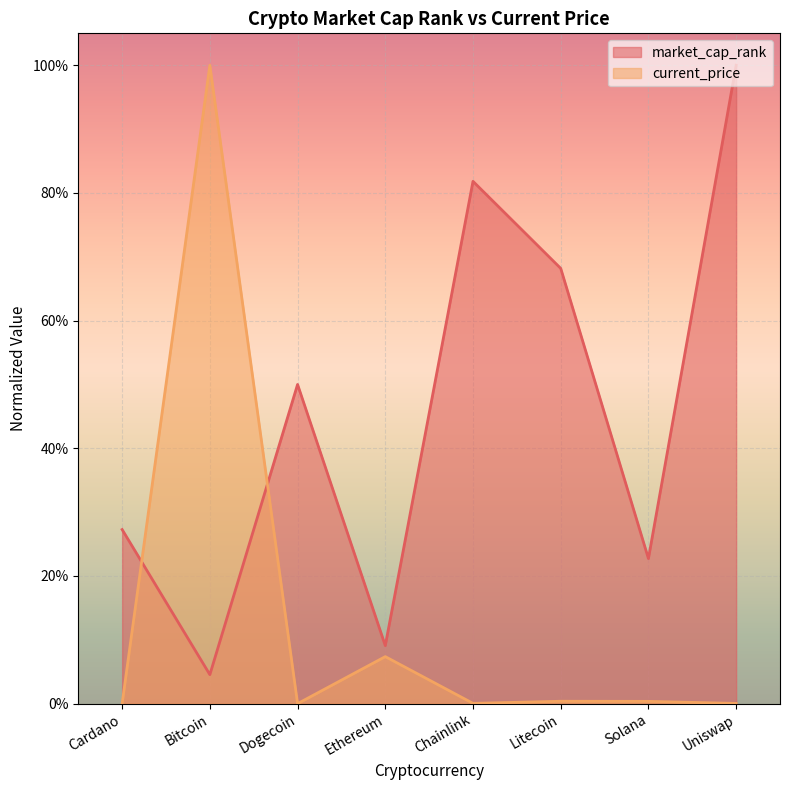

List the series in order of their peak value, lowest first.

market_cap_rank, current_price